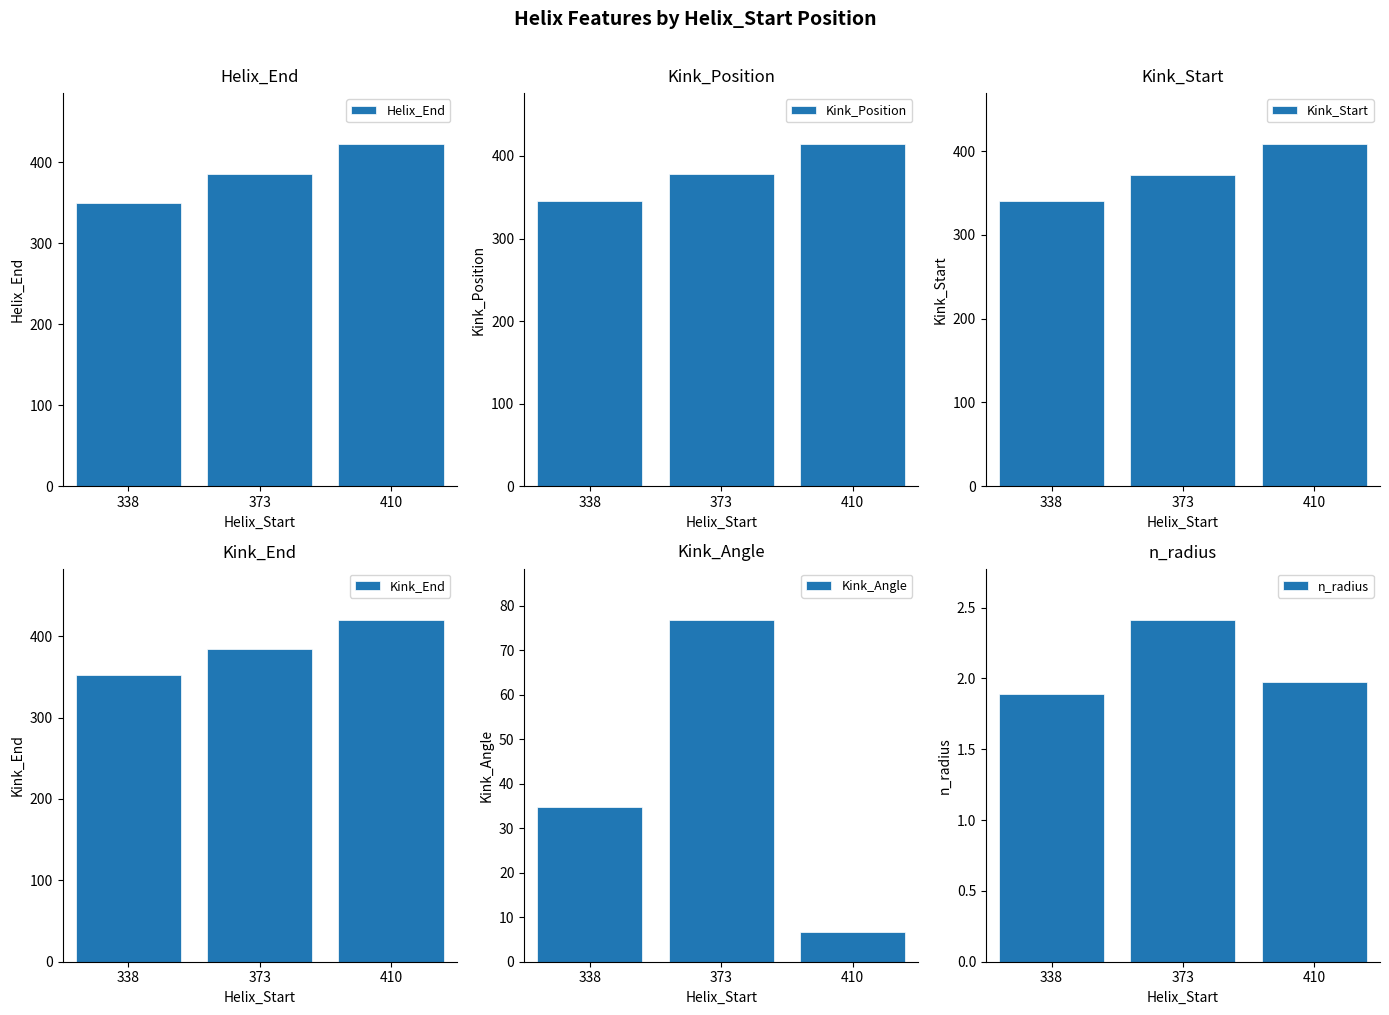

Reading left to right, transcribe all the data shown in this chart.

Helix_End: 350.0	385.0	422.0
Kink_Position: 346.0	378.0	414.0
Kink_Start: 340.0	372.0	408.0
Kink_End: 352.0	384.0	420.0
Kink_Angle: 34.8	76.8	6.7
n_radius: 1.9	2.4	2.0